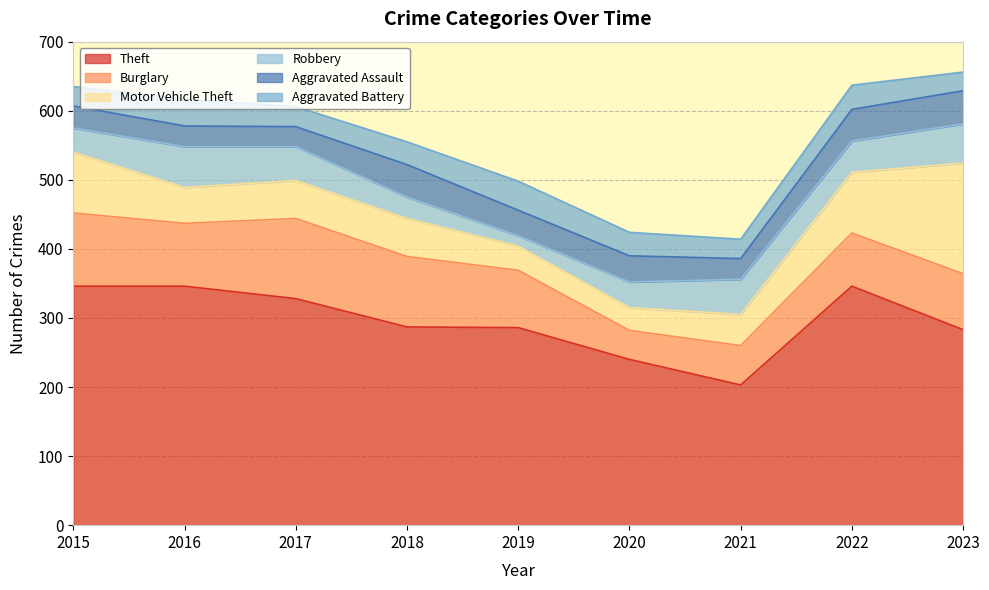

Reading left to right, transcribe all the data shown in this chart.

Theft: 2015=346	2016=346	2017=328	2018=287	2019=286	2020=240	2021=203	2022=346	2023=283
Burglary: 2015=106	2016=91	2017=116	2018=102	2019=83	2020=42	2021=57	2022=77	2023=81
Motor Vehicle Theft: 2015=88	2016=52	2017=55	2018=55	2019=35	2020=33	2021=45	2022=88	2023=160
Robbery: 2015=35	2016=59	2017=49	2018=31	2019=15	2020=37	2021=51	2022=45	2023=57
Aggravated Assault: 2015=32	2016=30	2017=29	2018=47	2019=37	2020=38	2021=30	2022=46	2023=48
Aggravated Battery: 2015=28	2016=39	2017=29	2018=33	2019=42	2020=34	2021=28	2022=35	2023=27